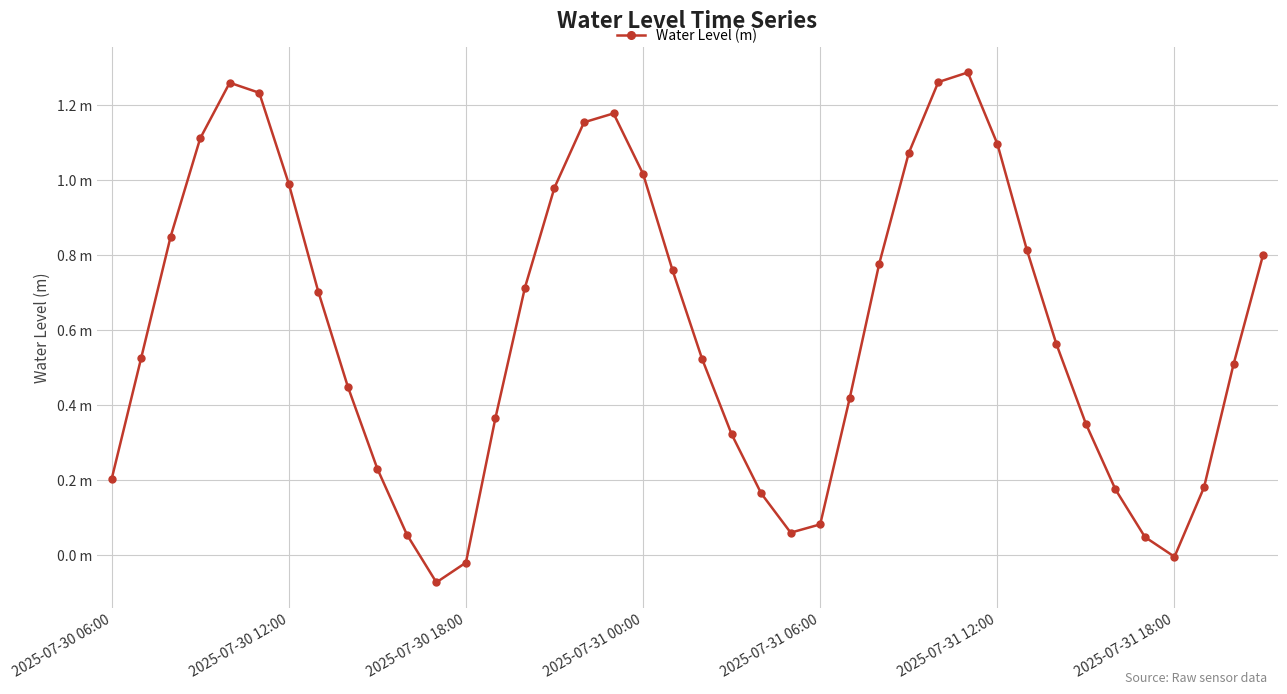

List the labels in order of value, largest first.

29, 28, 2025-07-31 06:00, 2025-07-31 12:00, 17, 16, 2025-07-31 00:00, 30, 27, 18, 2025-07-31 18:00, 15, 2025-07-30 18:00, 31, 39, 26, 19, 14, 7, 32, 2025-07-30 12:00, 20, 38, 8, 25, 13, 33, 21, 9, 2025-07-30 06:00, 37, 34, 22, 24, 23, 10, 35, 36, 12, 11